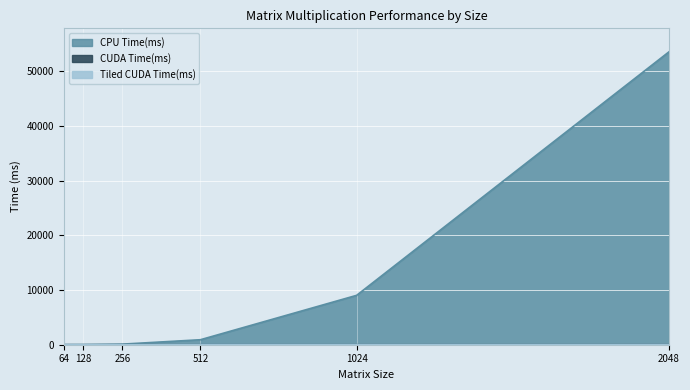

True or false: Tiled CUDA Time(ms) has more than 1 interior local peaks.

False